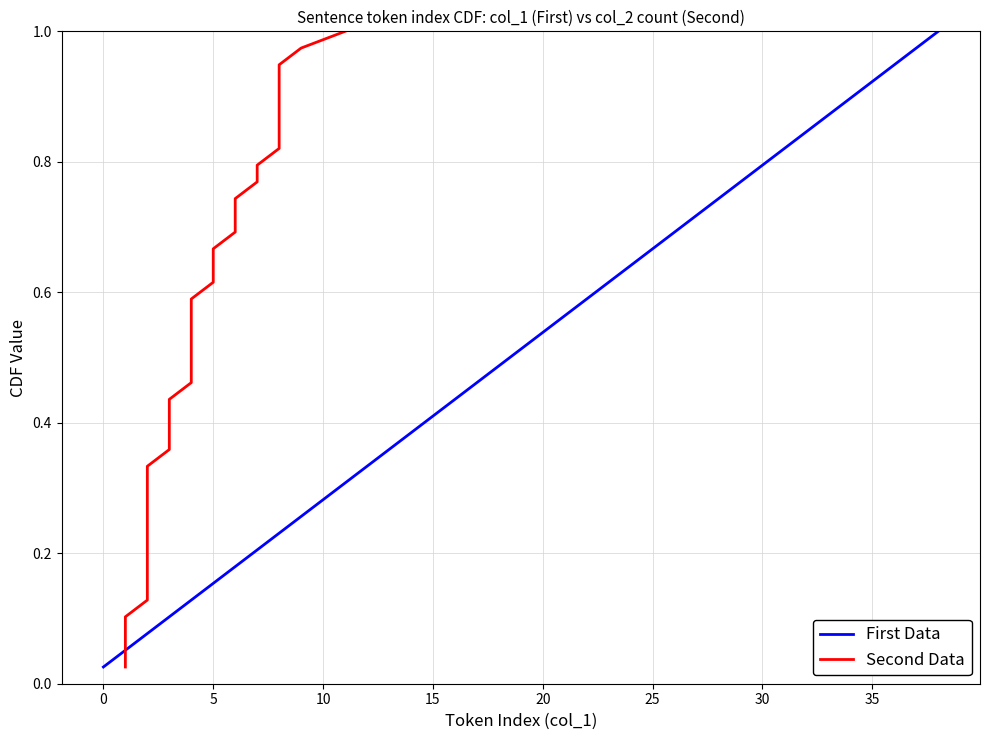

Count the number of data series in this chart.

2